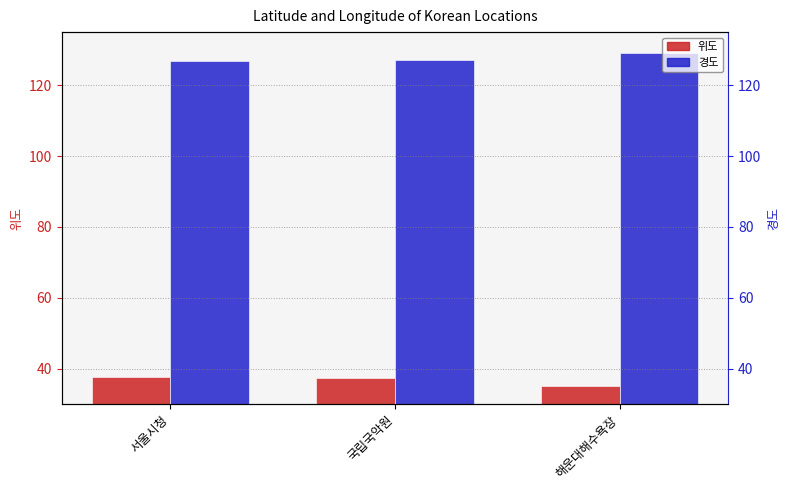

What is the value of the 위도 bar at the 2nd from the left?

37.5